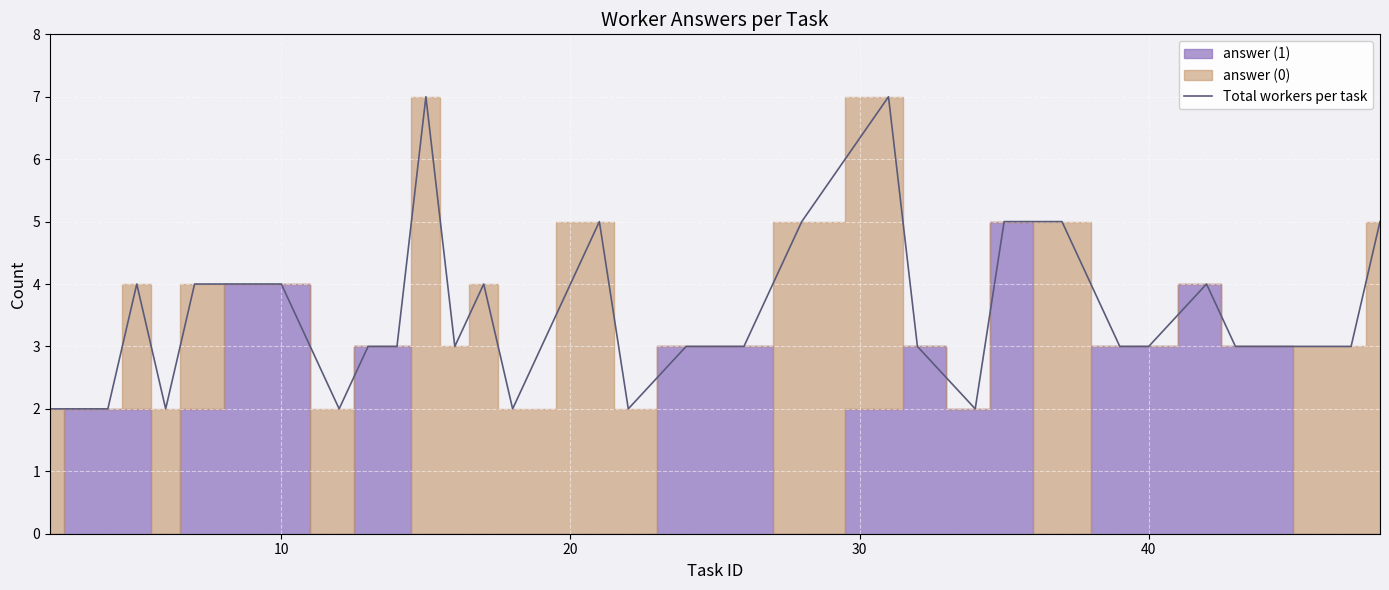

Does the chart display data point markers on the line(s)?

No